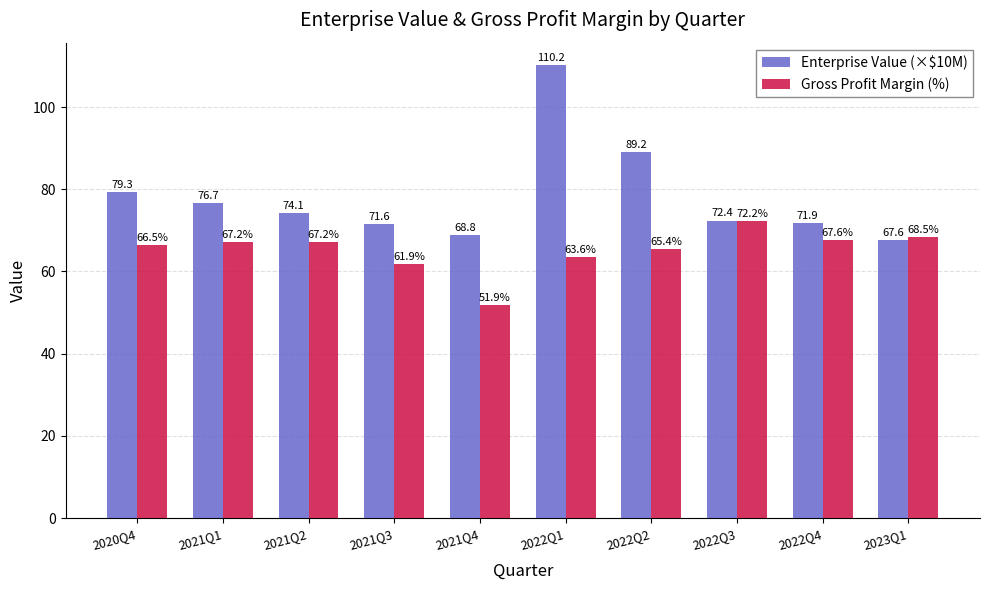

Which series has the largest total across all categories?

Enterprise Value (×$10M)